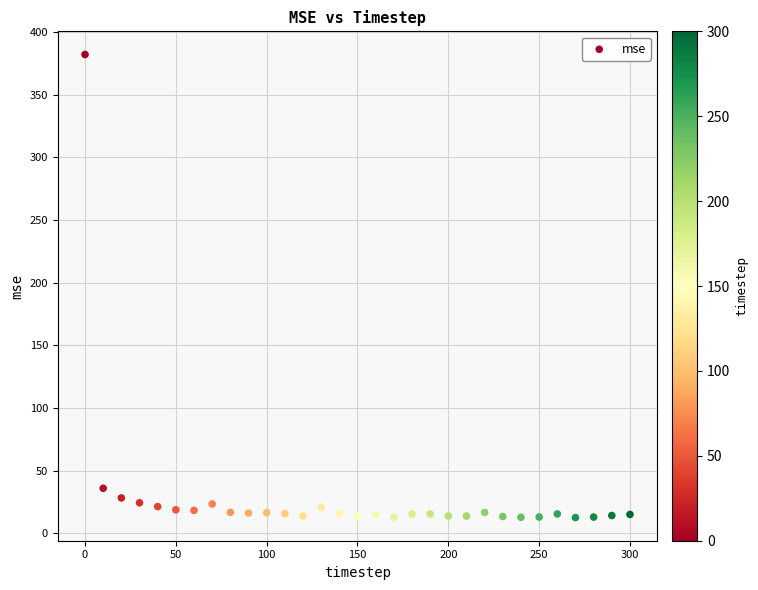

What is the range of Y values (max minus min)?

369.7